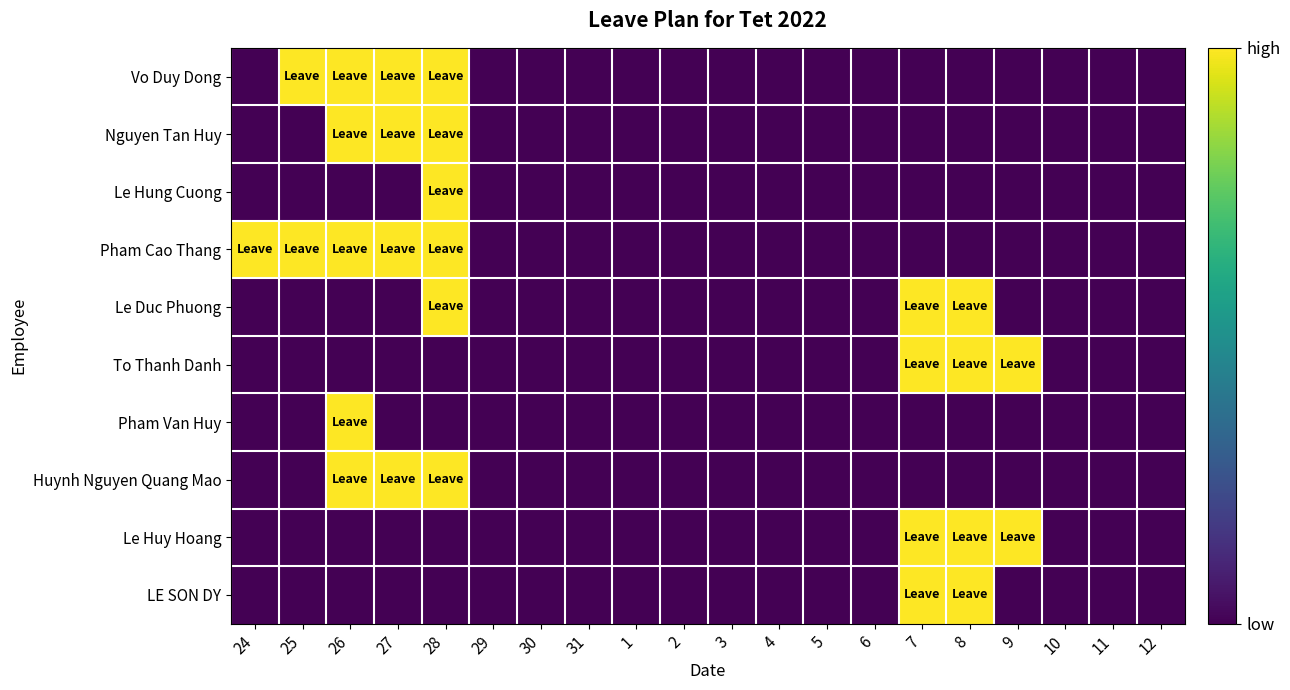

Which series changed the most between 25 and 7?

Vo Duy Dong